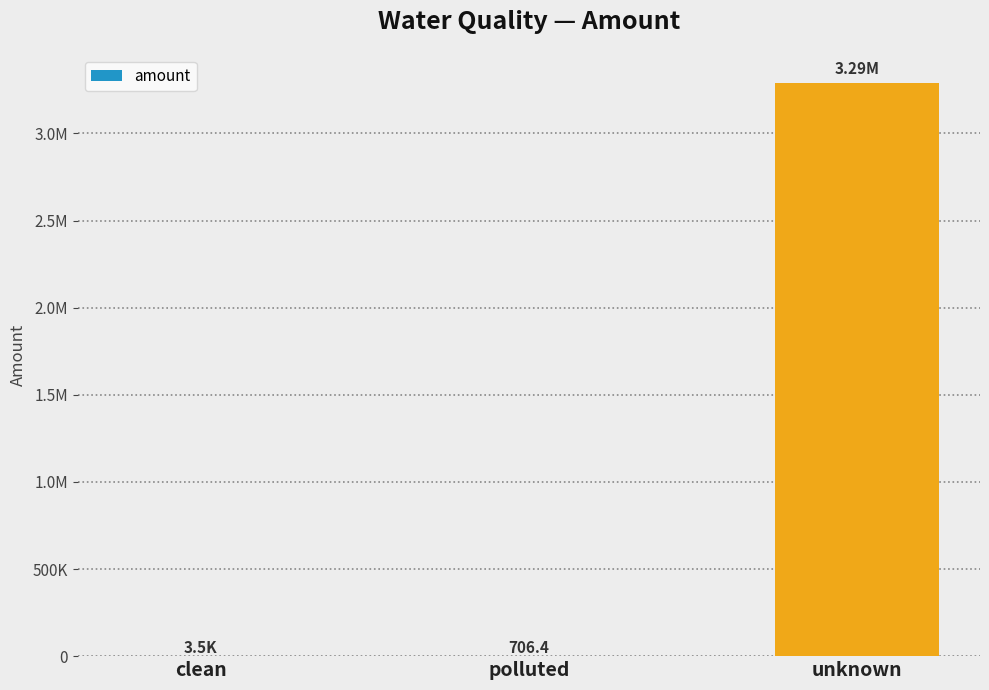

List the labels in order of value, smallest first.

polluted, clean, unknown